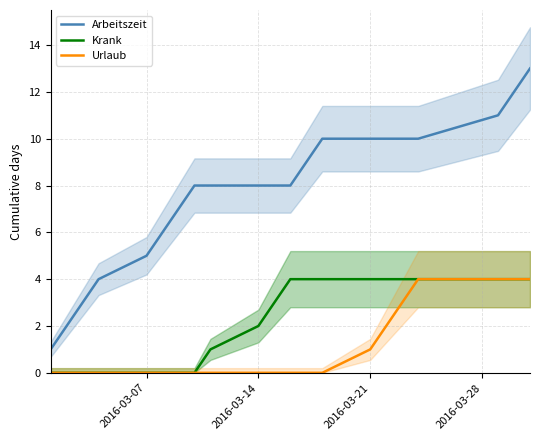

Count the number of categories in the chart.

21